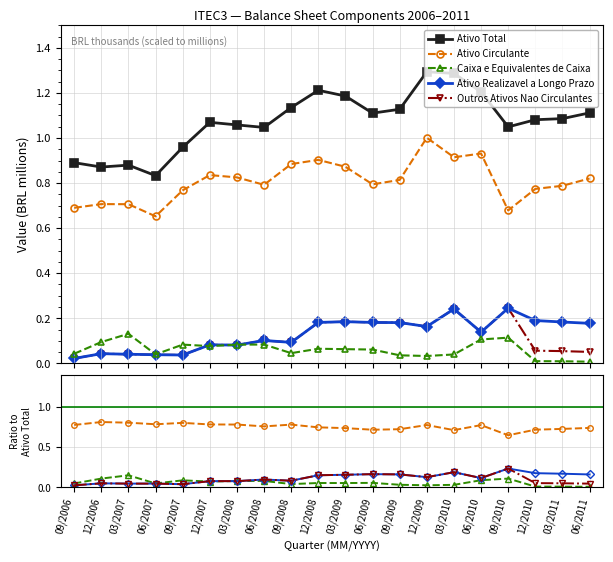

Where does the Ativo Total series first go above 1?

12/2007